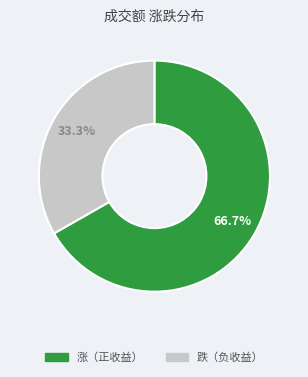

Does any single category account for the majority?

Yes